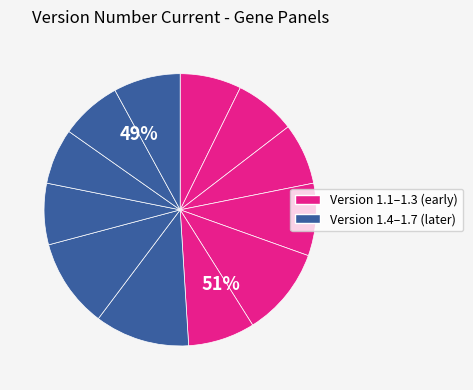

Is it true that Neuro-endocrine Tumours is 13% of the pie?

False